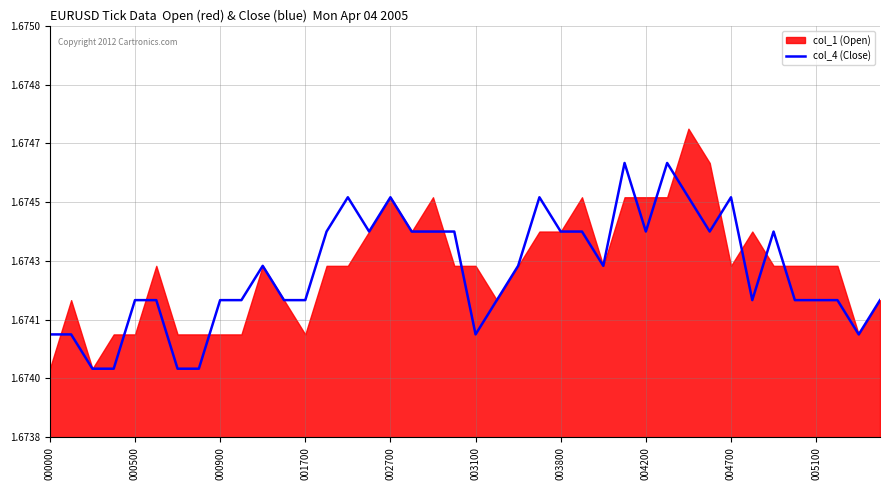

How many lines are shown in the chart?

1